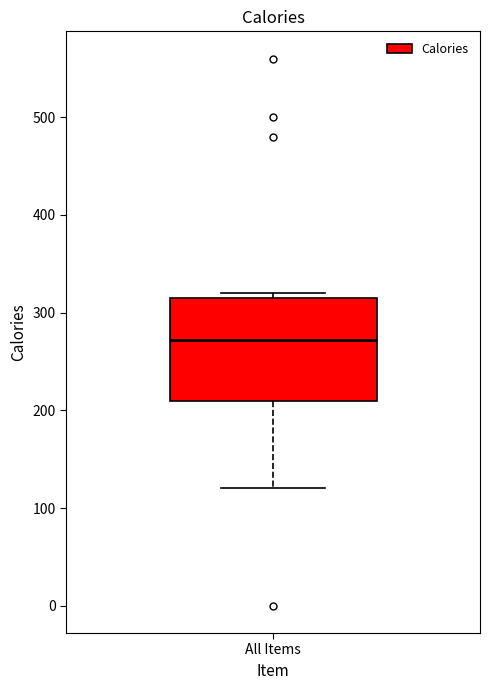

Where does the median line of the box for All Items sit on the y-axis? The values are not printed on the chart, so give them approximately, as read against the axis.

270